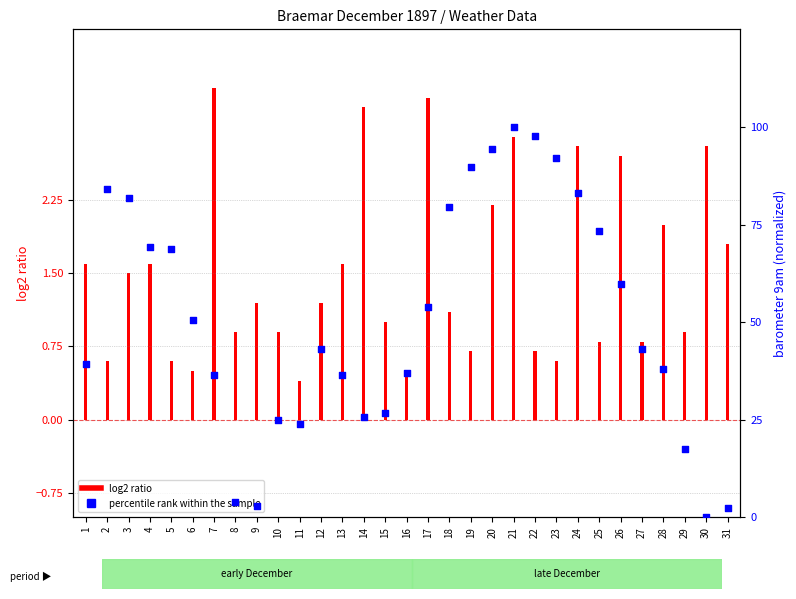

Approximately how many times larger is the value at 24 compared to 26?

1.4